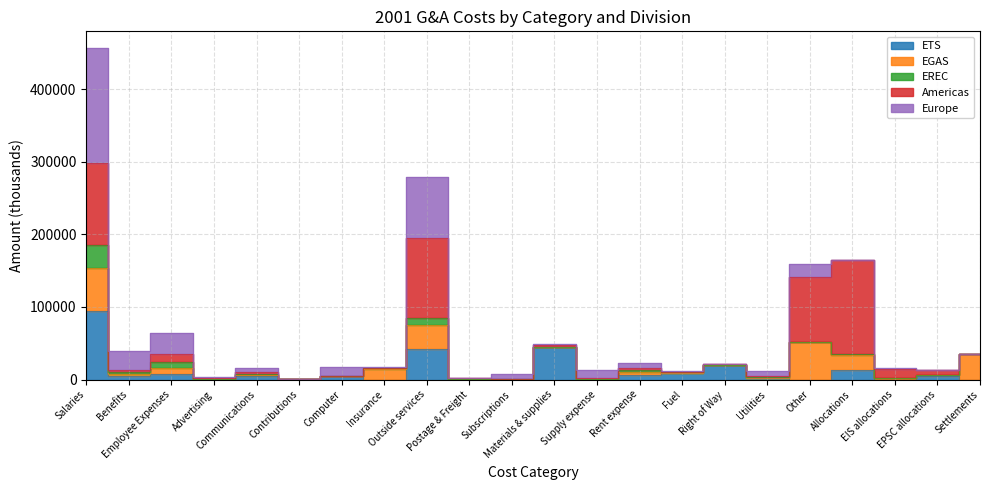

What is the difference between the ETS values at Salaries and Right of Way?

74357